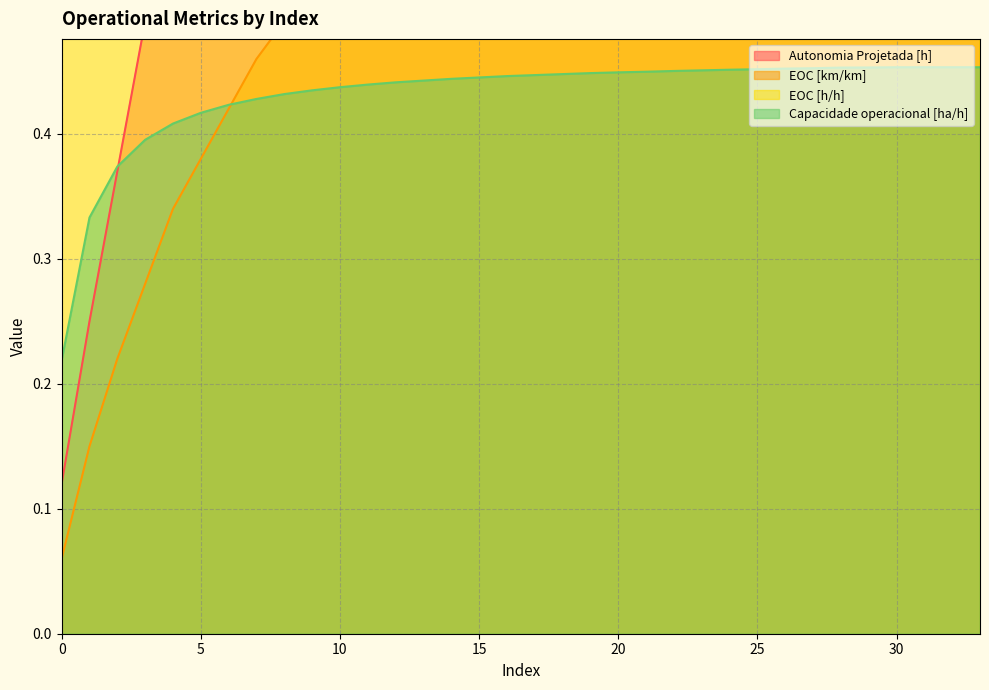

Reading left to right, what are all the values shown in this chart?

Autonomia Projetada [h]: 0=0.1	1=0.2	2=0.4	3=0.5	4=0.6	5=0.7	6=0.8	7=0.9	8=1.0	9=1.1	10=1.2	11=1.4	12=1.4	13=1.6	14=1.6	15=1.7	16=1.8	17=1.9	18=2.0	19=2.1	20=2.2	21=2.3	22=2.4	23=2.4	24=2.5	25=2.6	26=2.7	27=2.8	28=2.8	29=2.9	30=3.0	31=3.0	32=3.1	33=3.2
EOC [km/km]: 0=0.1	1=0.1	2=0.2	3=0.3	4=0.3	5=0.4	6=0.4	7=0.5	8=0.5	9=0.5	10=0.5	11=0.6	12=0.6	13=0.6	14=0.6	15=0.6	16=0.7	17=0.7	18=0.7	19=0.7	20=0.7	21=0.7	22=0.7	23=0.7	24=0.7	25=0.8	26=0.8	27=0.8	28=0.8	29=0.8	30=0.8	31=0.8	32=0.8	33=0.8
EOC [h/h]: 0=0.6	1=0.8	2=0.8	3=0.8	4=0.9	5=0.9	6=0.9	7=0.9	8=0.9	9=0.9	10=0.9	11=0.9	12=0.9	13=0.9	14=0.9	15=0.9	16=0.9	17=0.9	18=0.9	19=0.9	20=0.9	21=0.9	22=0.9	23=0.9	24=0.9	25=0.9	26=0.9	27=0.9	28=0.9	29=0.9	30=0.9	31=0.9	32=0.9	33=0.9
Capacidade operacional [ha/h]: 0=0.2	1=0.3	2=0.4	3=0.4	4=0.4	5=0.4	6=0.4	7=0.4	8=0.4	9=0.4	10=0.4	11=0.4	12=0.4	13=0.4	14=0.4	15=0.4	16=0.4	17=0.4	18=0.4	19=0.4	20=0.4	21=0.4	22=0.5	23=0.5	24=0.5	25=0.5	26=0.5	27=0.5	28=0.5	29=0.5	30=0.5	31=0.5	32=0.5	33=0.5